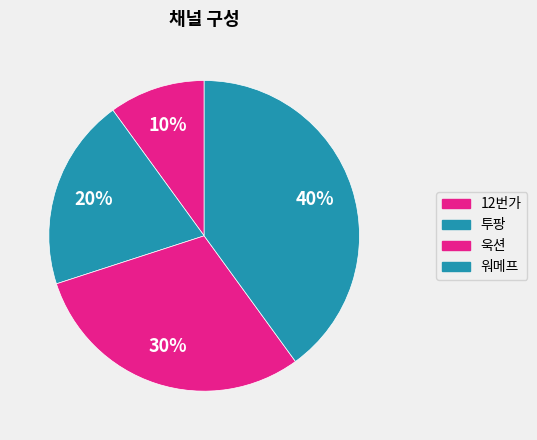

Rank the categories by value from lowest to highest.

12번가, 투팡, 욱션, 워메프